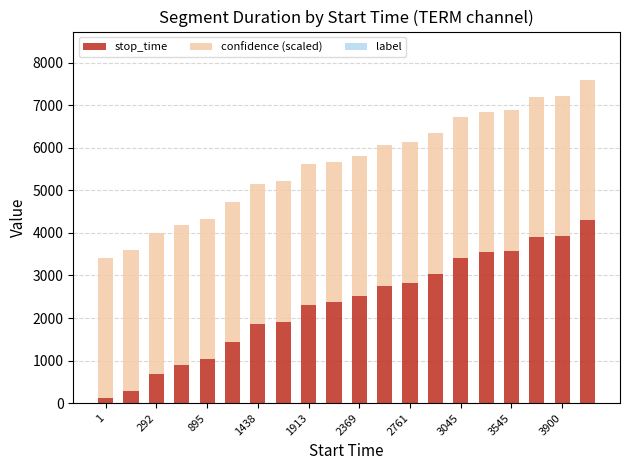

What is the highest value of the stop_time series?

4298.0